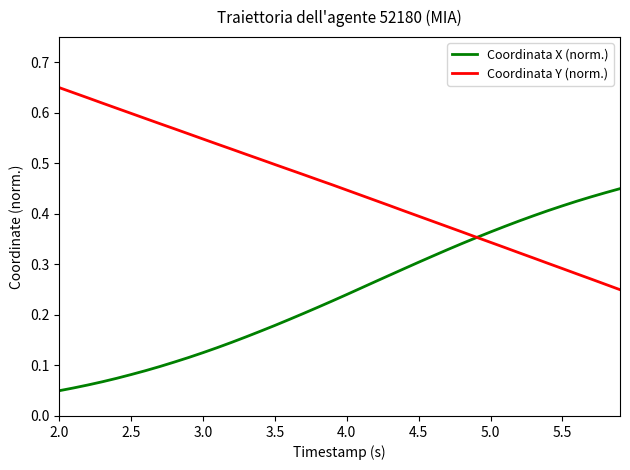

Which series has the largest total across all categories?

Coordinata Y (norm.)